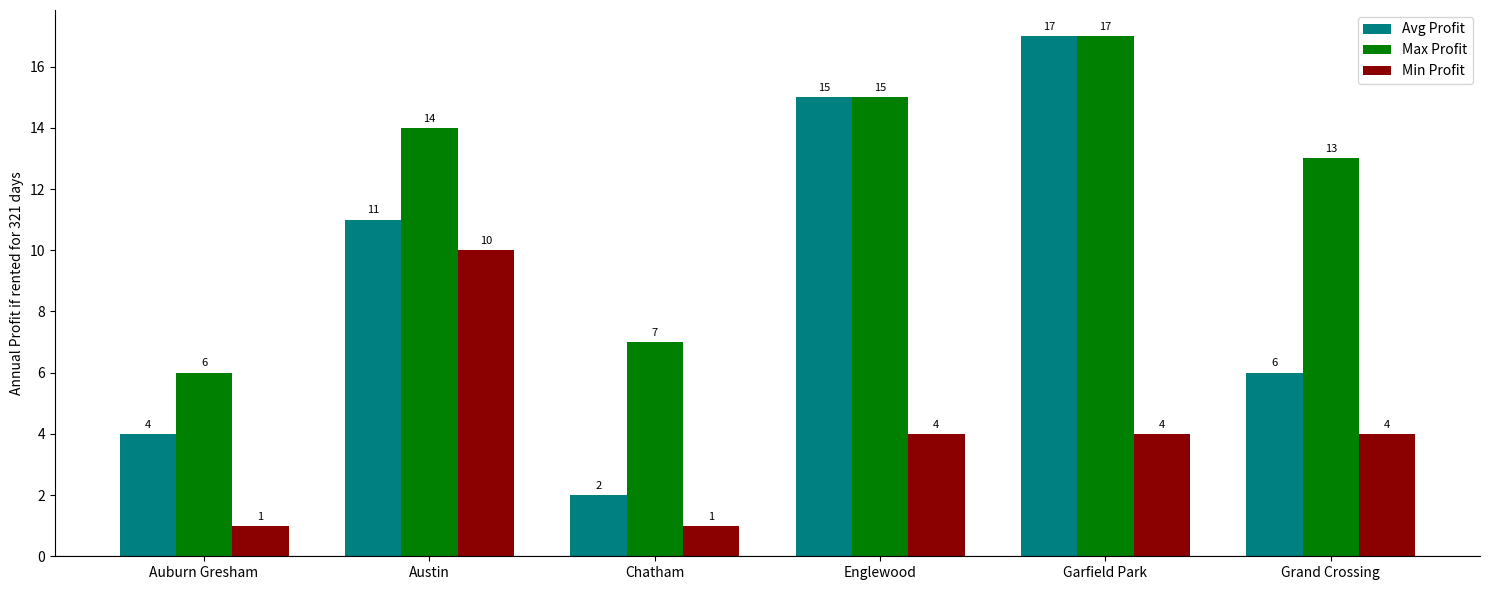

What is the label of the 4th bar from the right?

Chatham